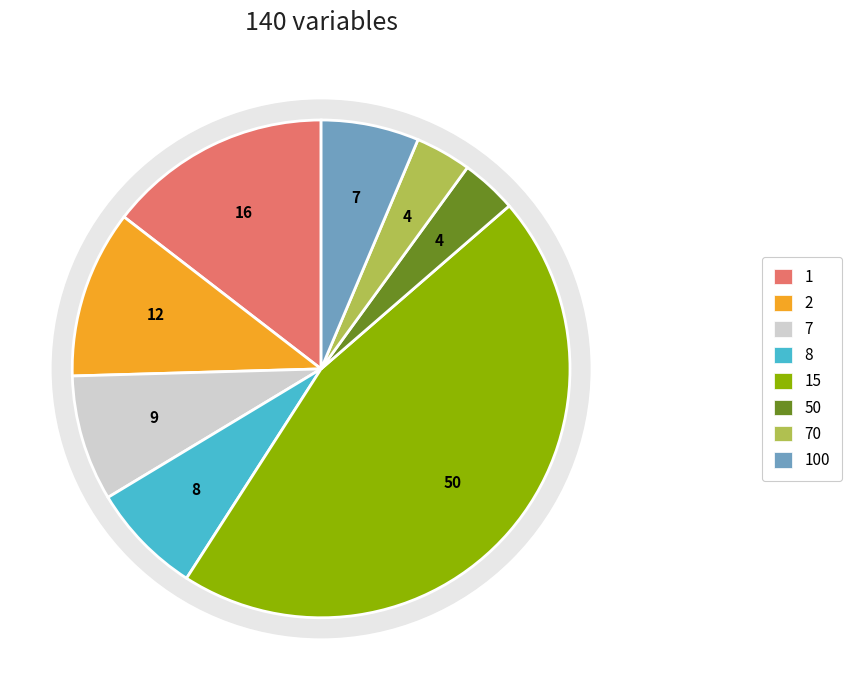

To the nearest percent, what portion does 2 represent?

11%